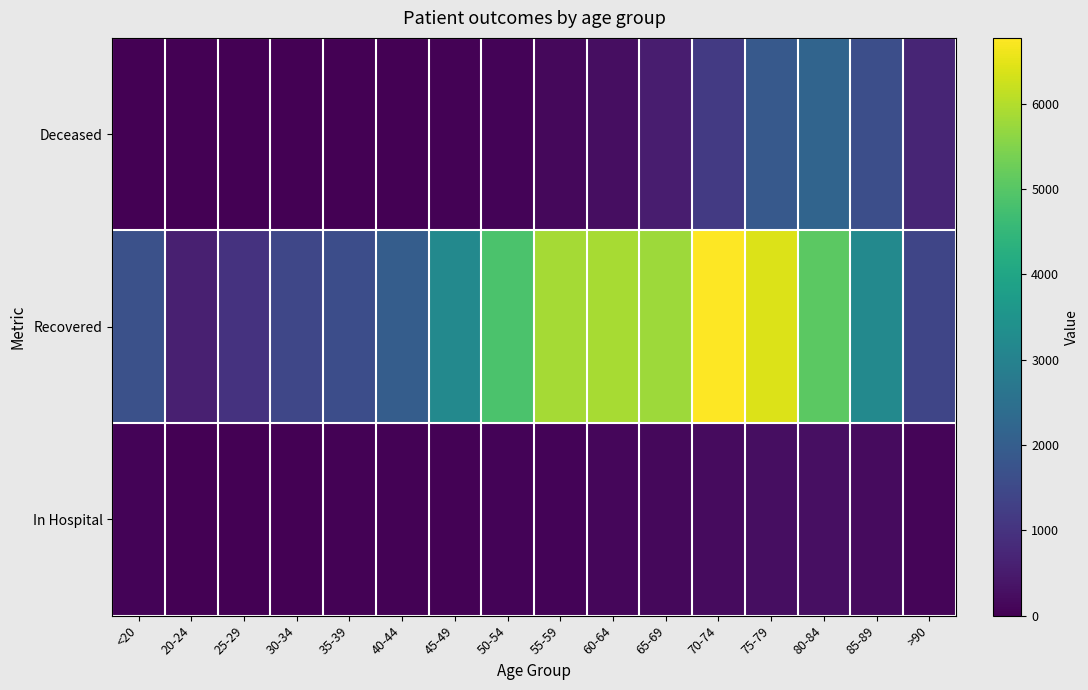

What is the greatest value displayed?

6771